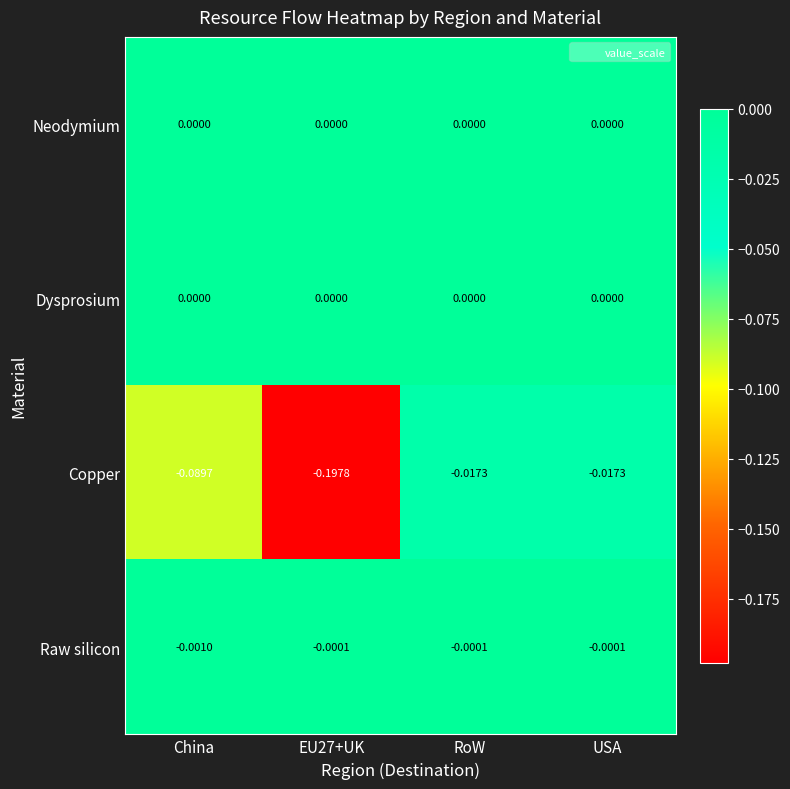

Which series has the widest spread of values?

Copper